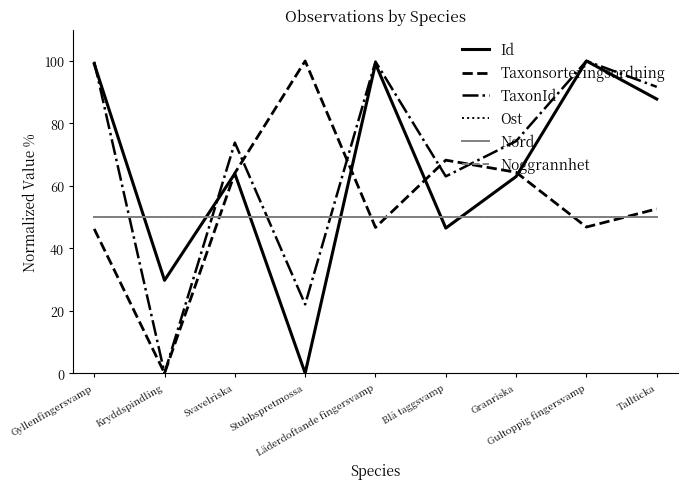

Does the chart have visible grid lines?

No